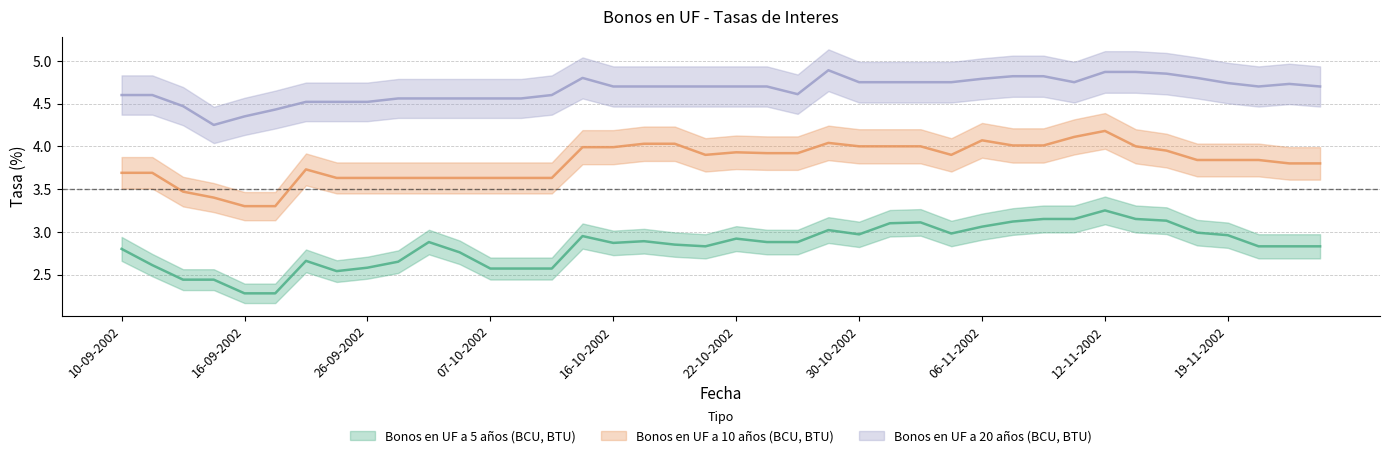

What is the label of the 39th point from the left?

21-11-2002